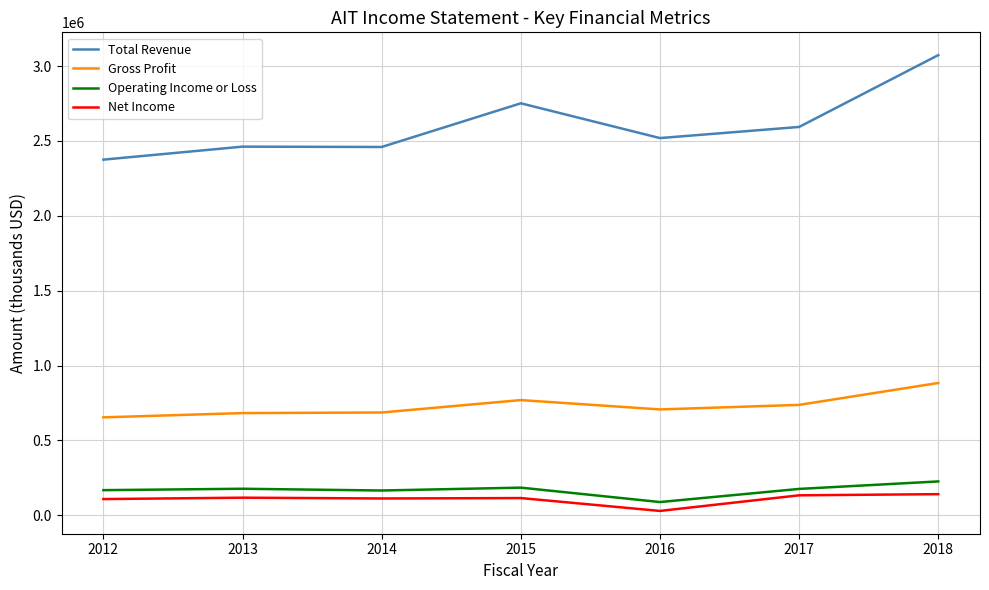

At which label does Operating Income or Loss first exceed 176600?

2013